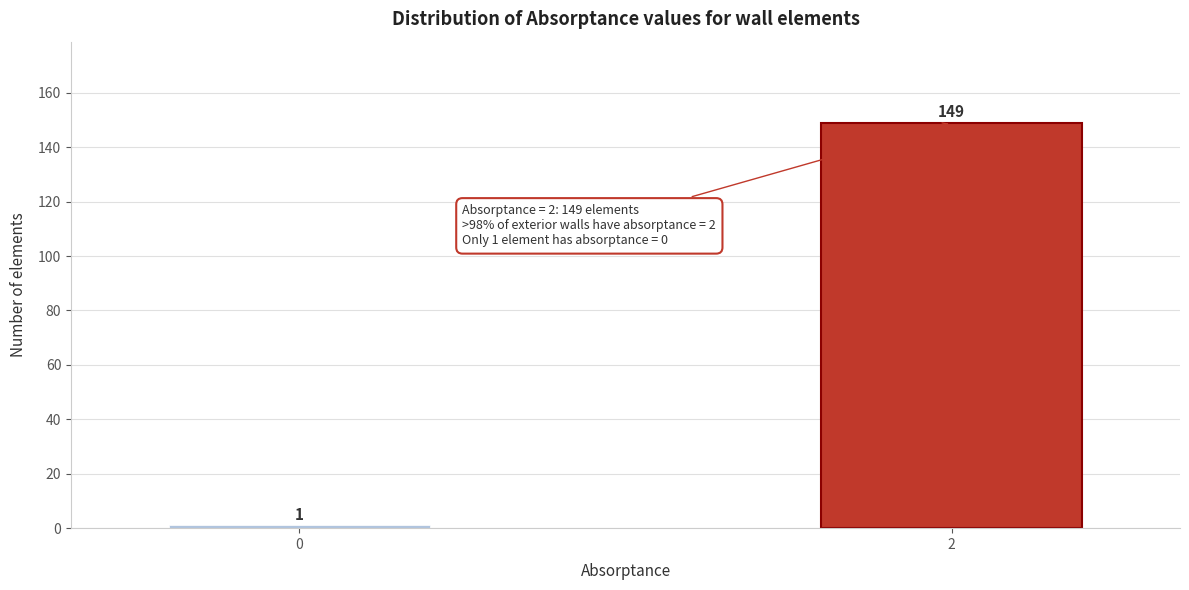

Reading right to left, what are all the values shown in this chart?

149	1